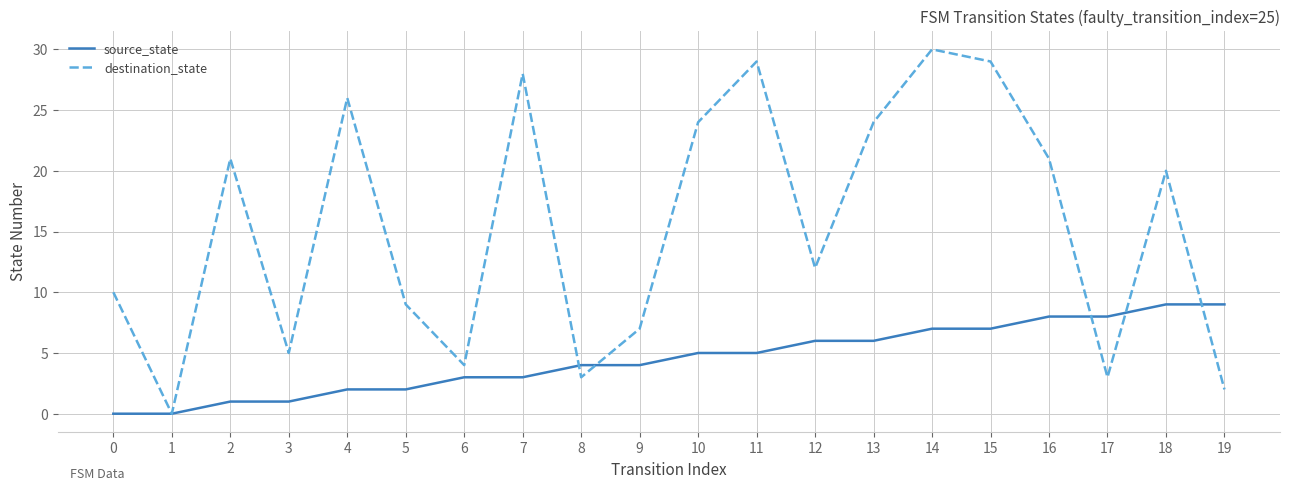

Is the value of destination_state at 14 greater than the value of source_state at 15?

Yes